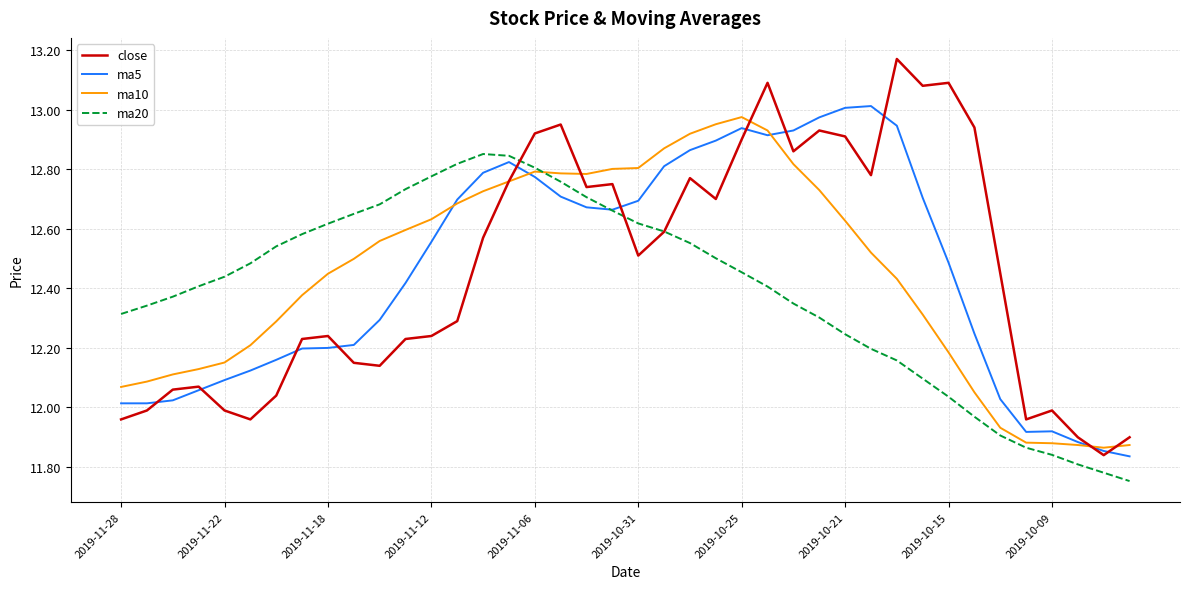

Which series has the widest spread of values?

close